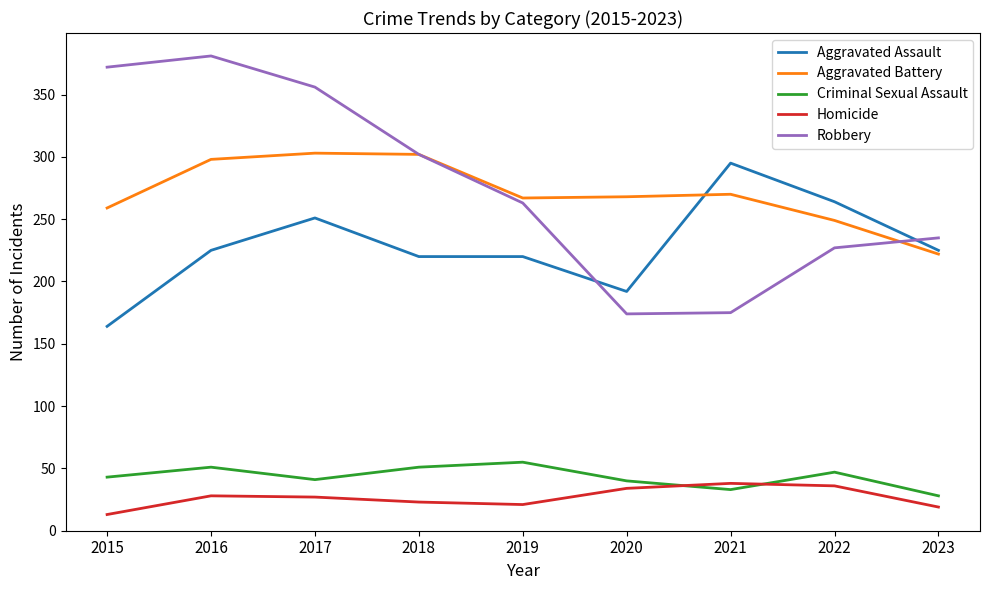

In Robbery, how many points are lower than both neighbors (excluding endpoints)?

1